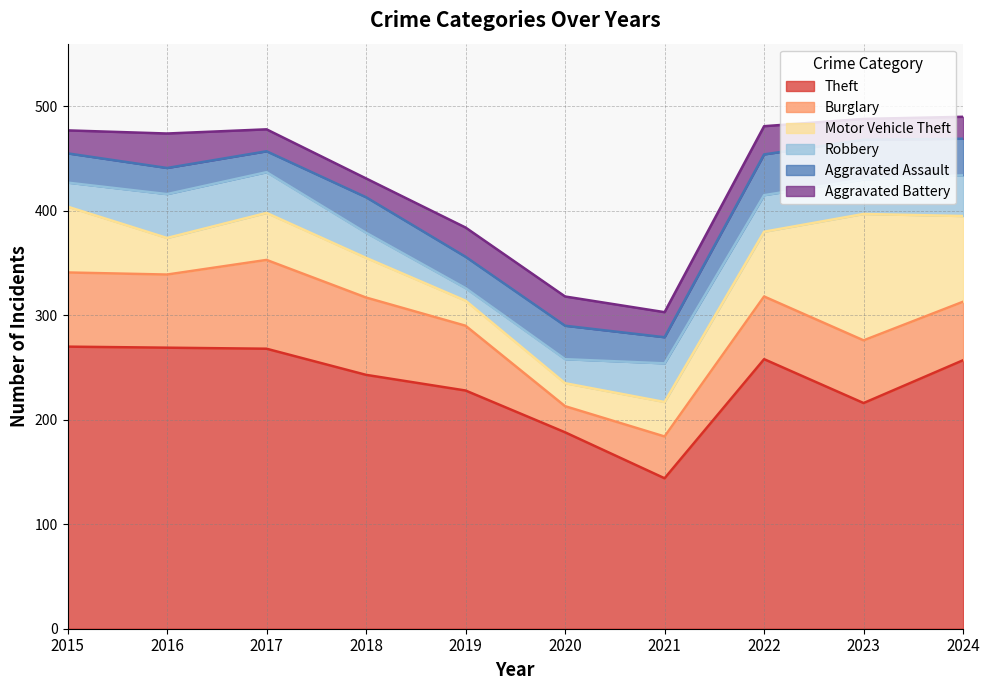

Which series changed the most between 2016 and 2017?

Burglary